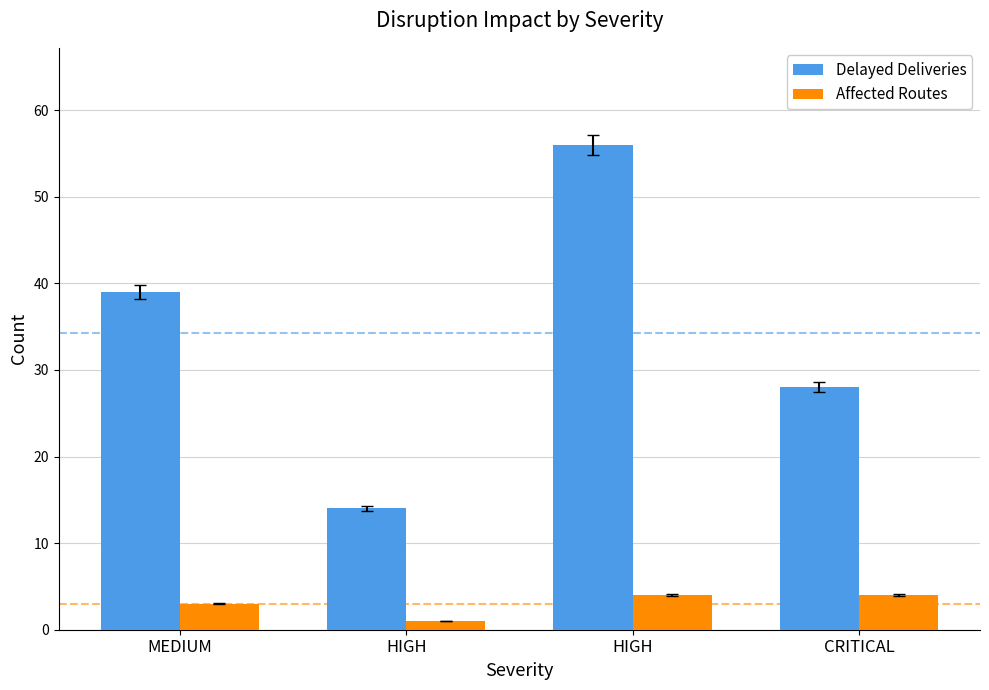

Which series has the largest total across all categories?

Delayed Deliveries